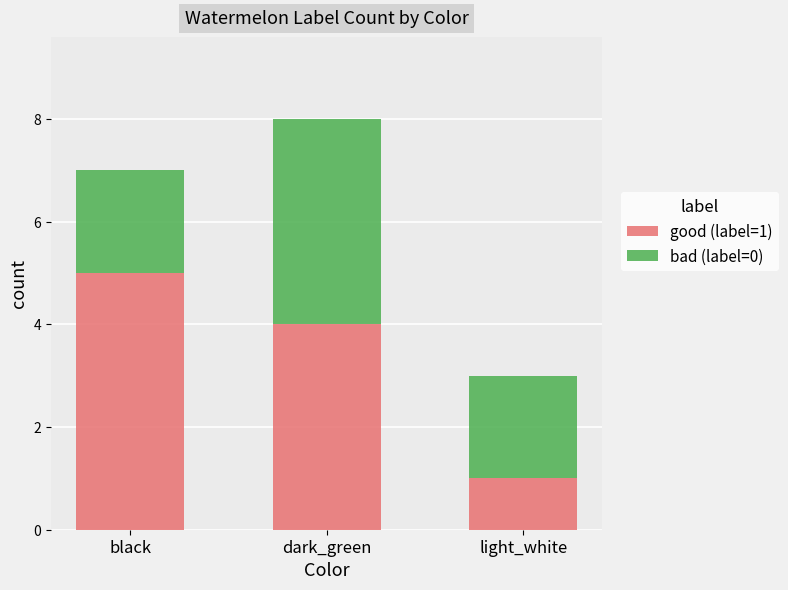

At which label does good (label=1) reach its peak?

black